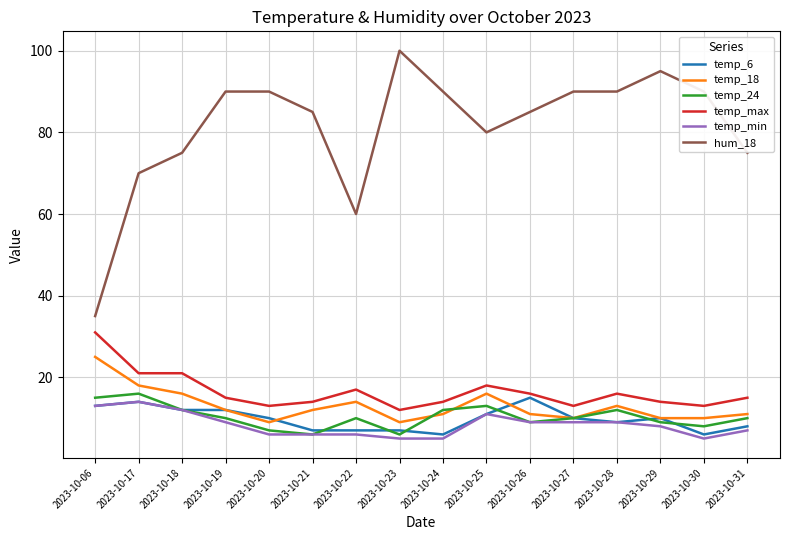

What is the difference between the second highest and minimum values in the temp_18 series?

9